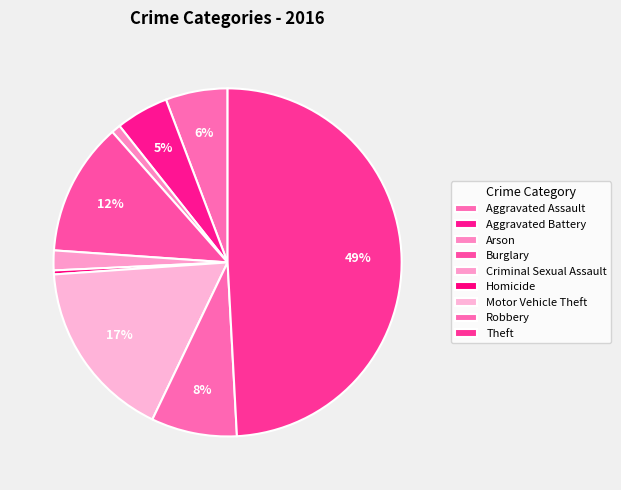

How many segments does this pie chart have?

9